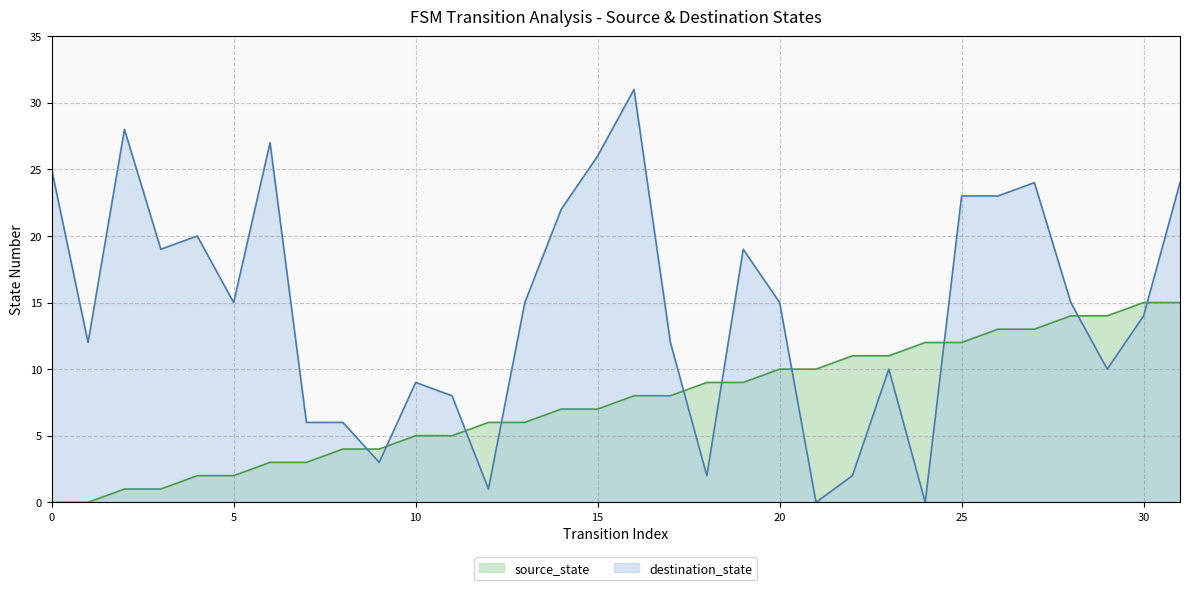

Which series has the largest total across all categories?

destination_state